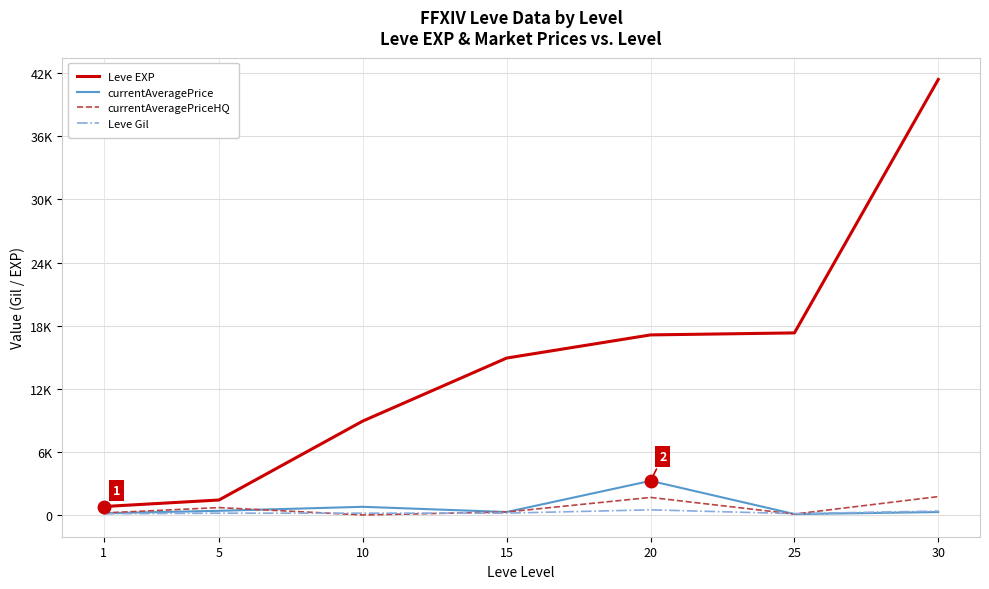

True or false: Leve Gil has more than 1 interior local peaks.

False